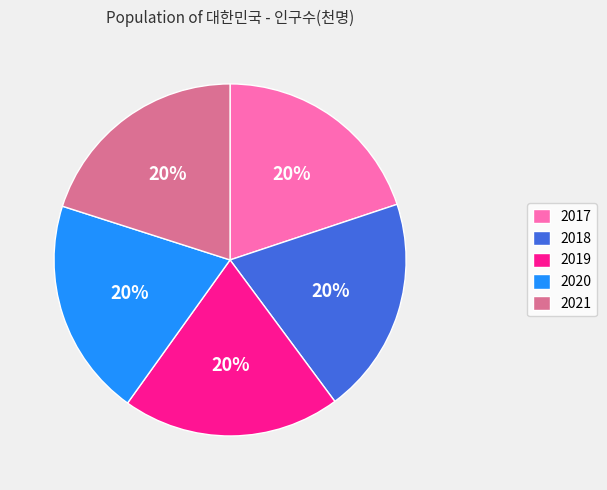

Does 2021 represent more than half of the total?

No